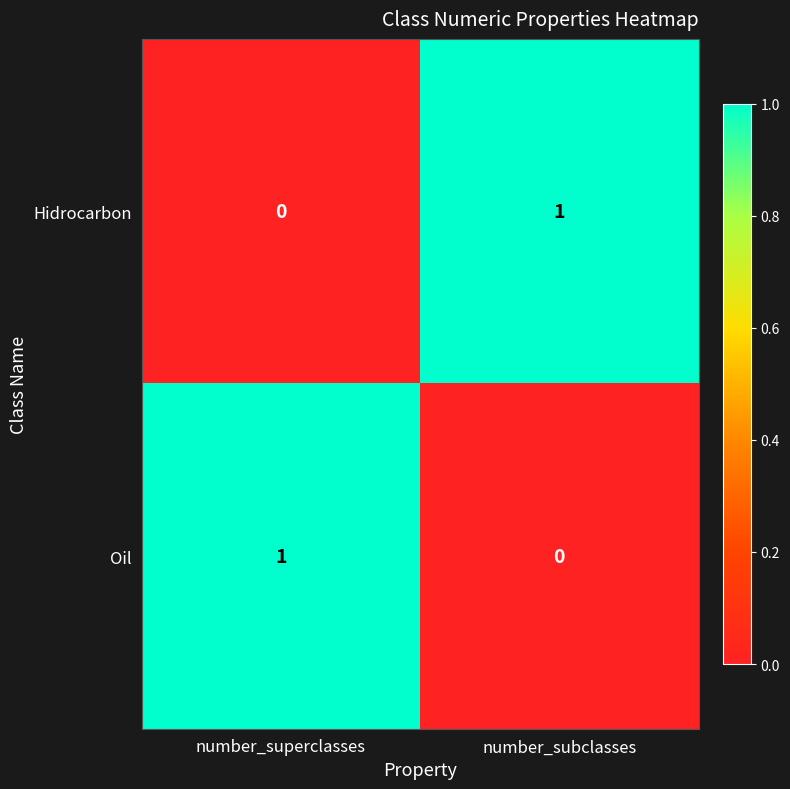

What is the spread (max minus min) of values at number_superclasses?

1